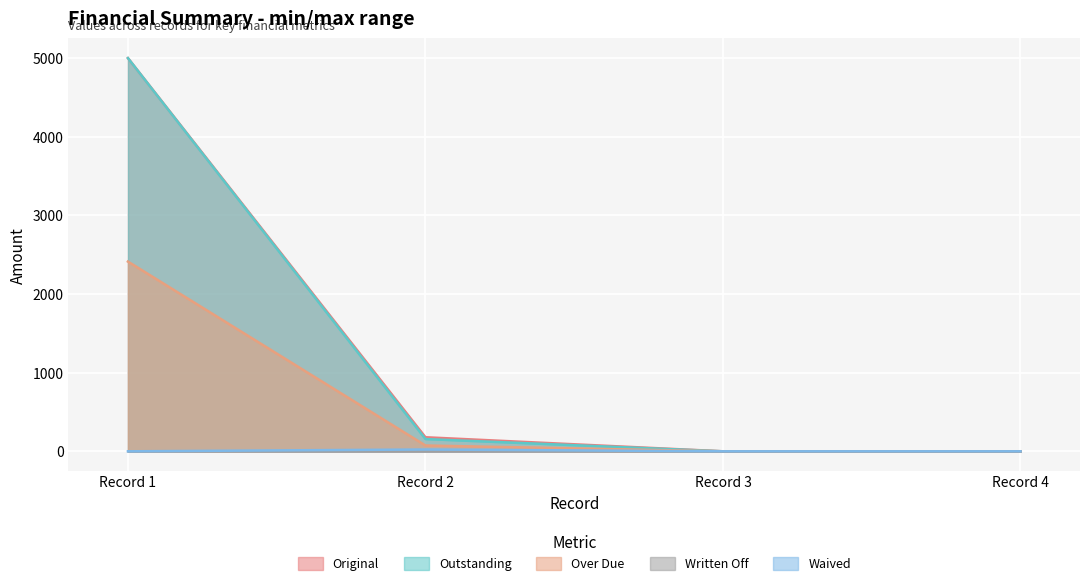

The value of Over Due at Record 1 is 4298.6. True or false?

False